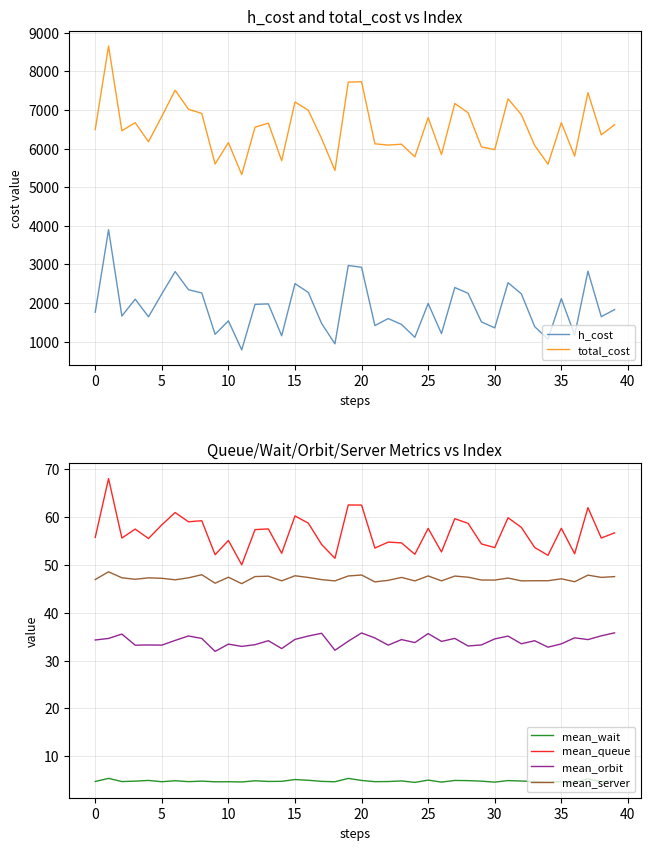

How many values in the mean_orbit series exceed 34?

24